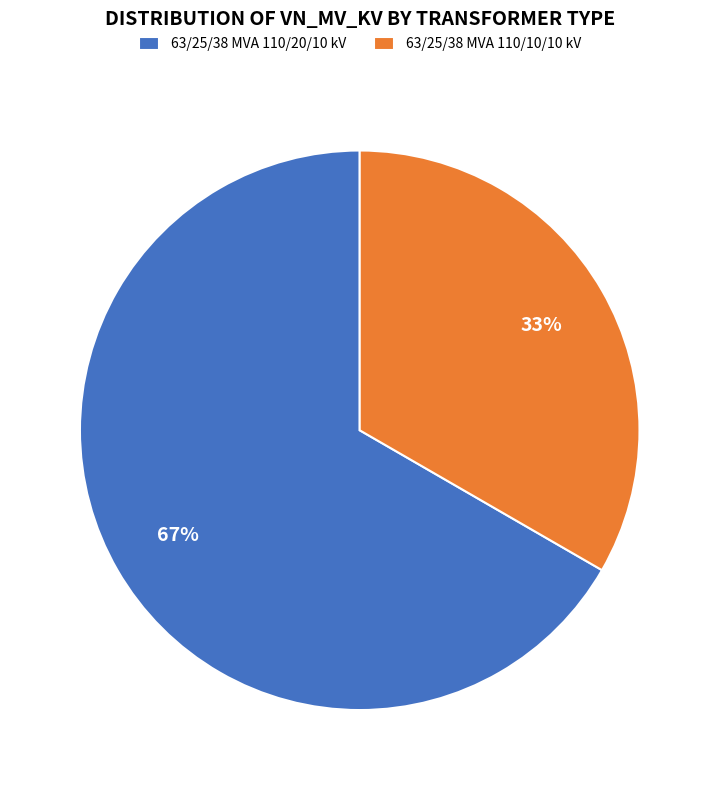

Between 63/25/38 MVA 110/10/10 kV and 63/25/38 MVA 110/20/10 kV, which is larger?

63/25/38 MVA 110/20/10 kV